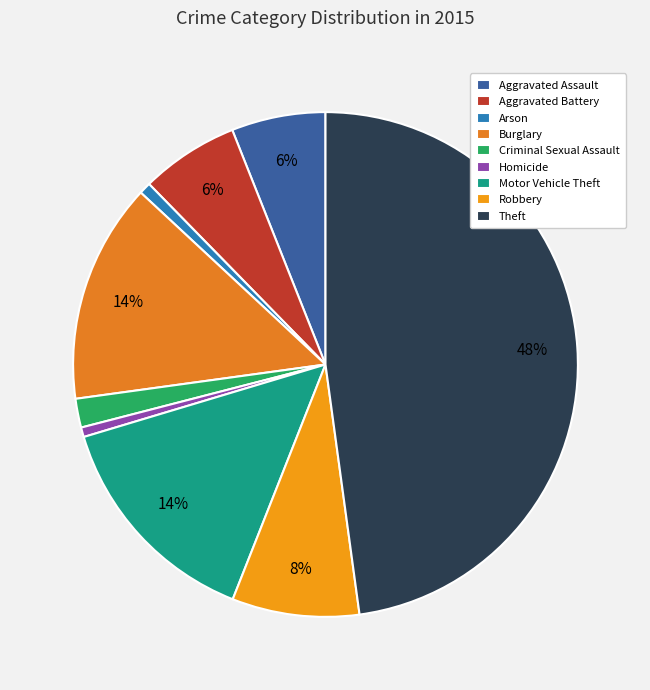

Do Theft and Arson together represent more than half of the pie?

No